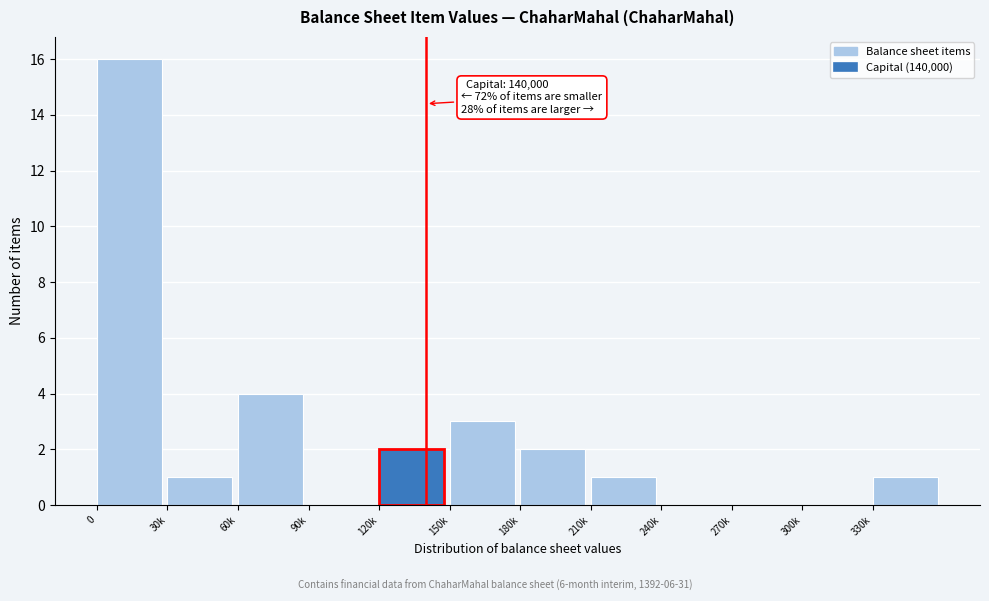

Reading left to right, list all the values displayed in this chart.

0=16	30k=1	60k=4	90k=0	120k=2	150k=3	180k=2	210k=1	240k=0	270k=0	300k=0	330k=1